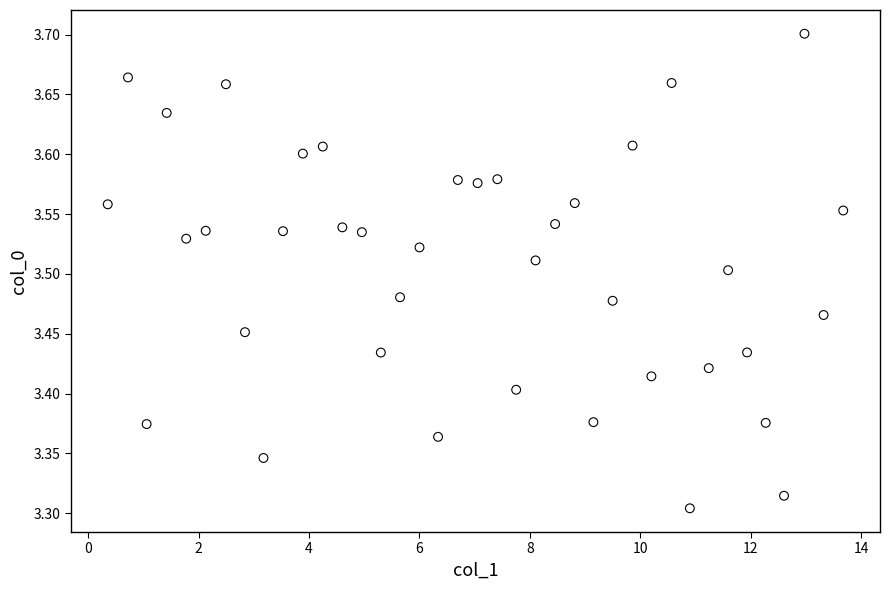

What is the range of Y values (max minus min)?

0.4